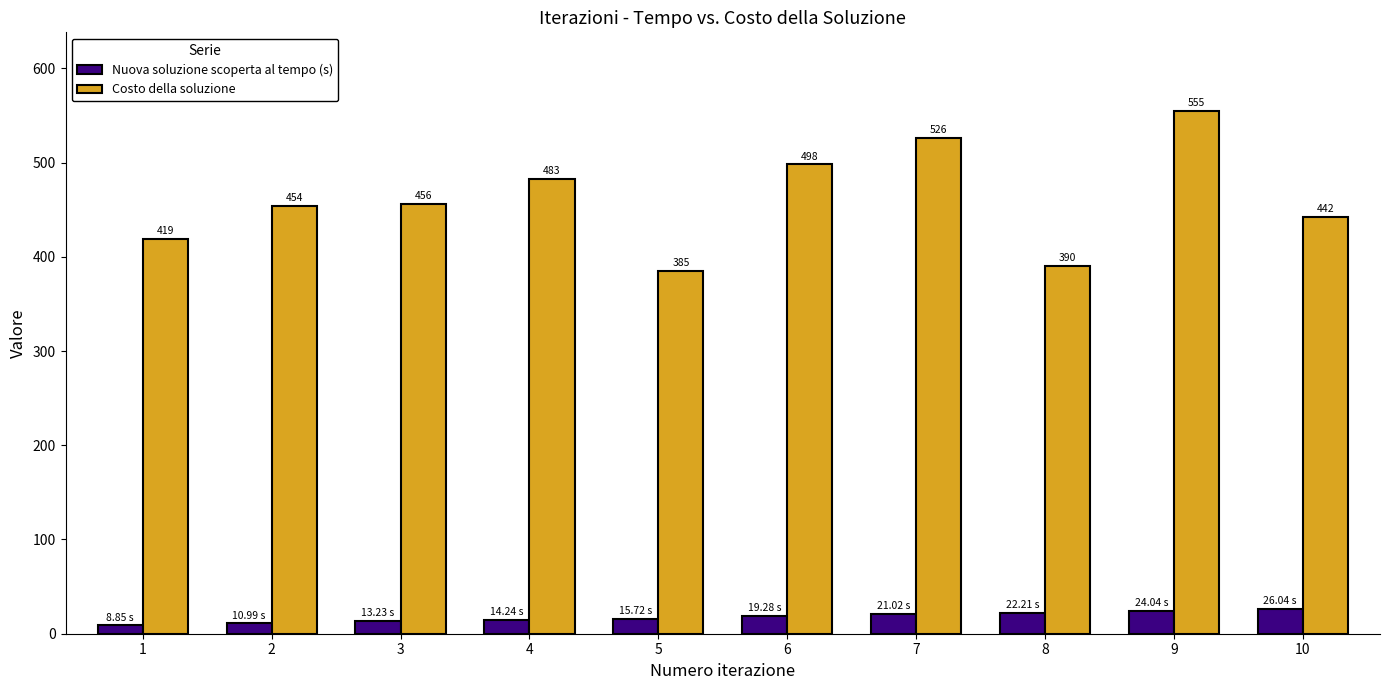

List the labels in order of Costo della soluzione value, largest first.

9, 7, 6, 4, 3, 2, 10, 1, 8, 5